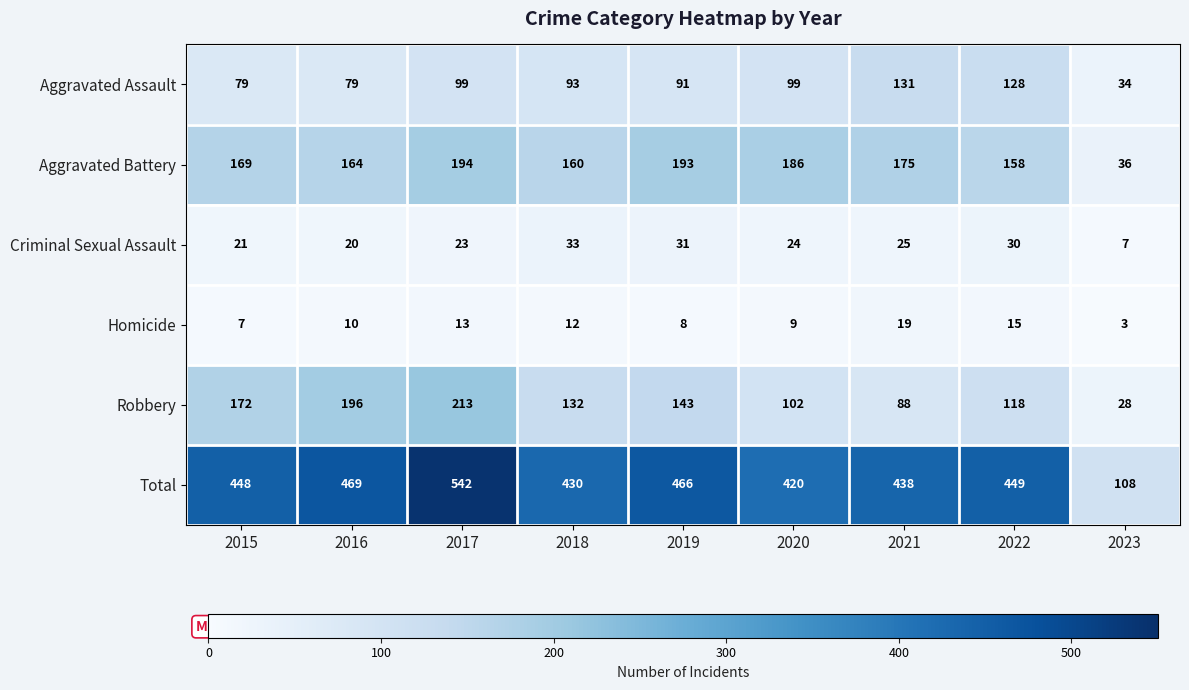

Which label corresponds to the smallest value in the chart?

2023